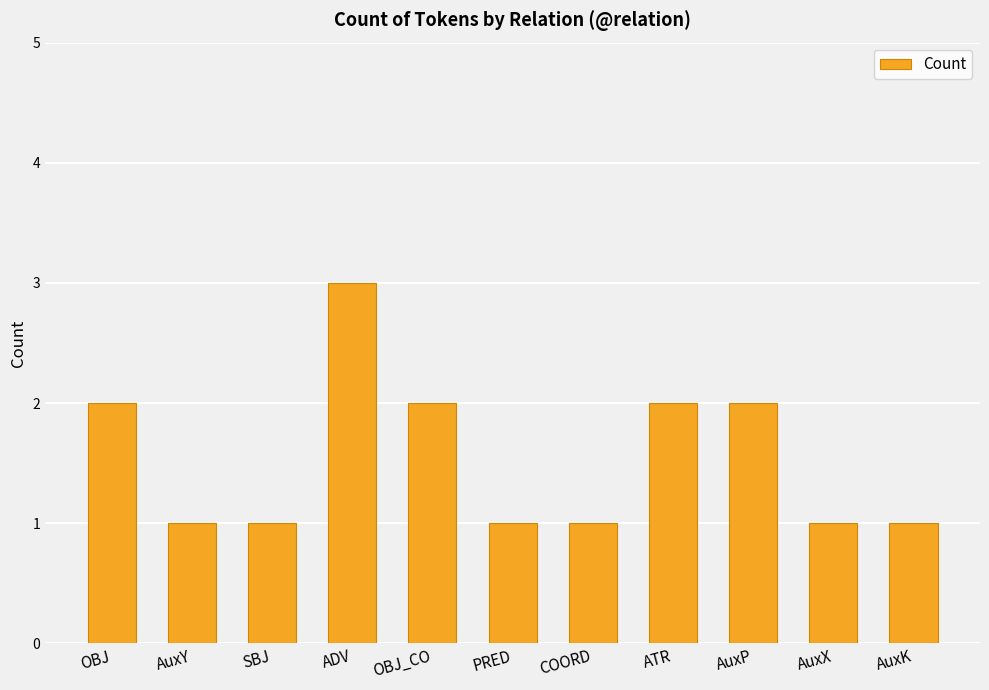

What is the value of the 11th bar from the left?

1